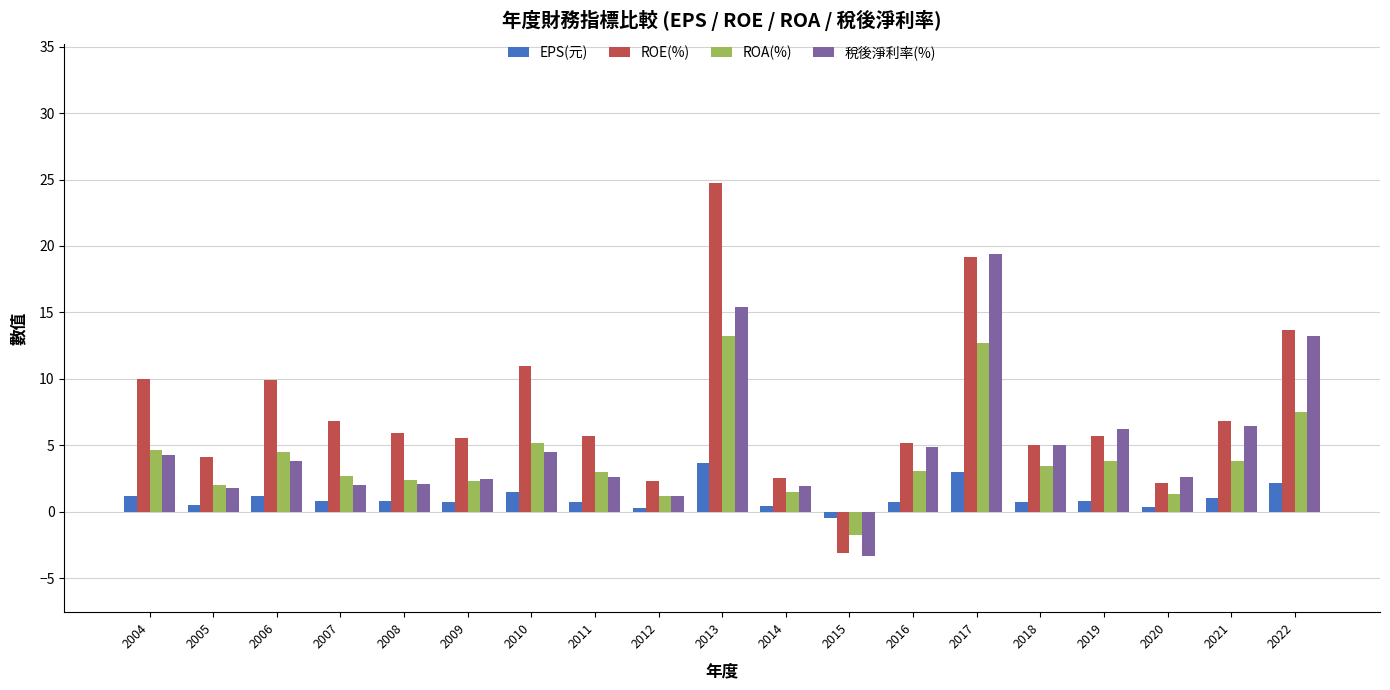

How many bars are there in total?

76